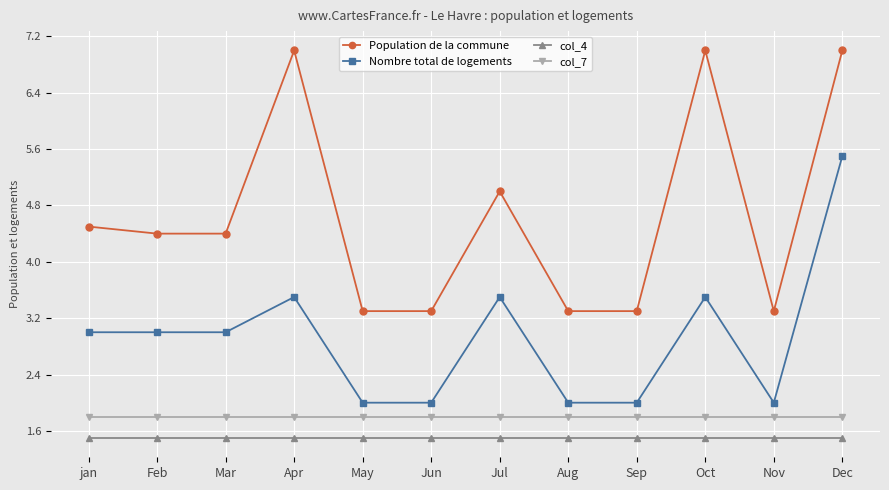

What is the difference between the maximum and minimum values in the Nombre total de logements series?

3.5